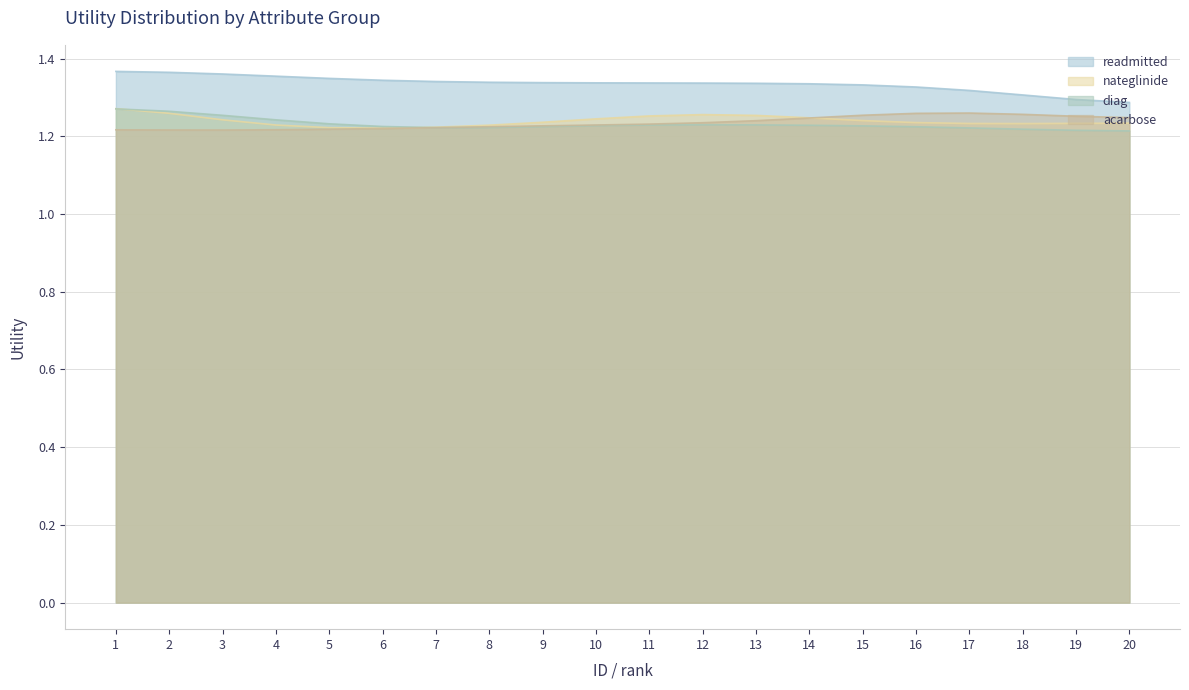

What are all the series names shown in the legend?

readmitted, nateglinide, diag, acarbose